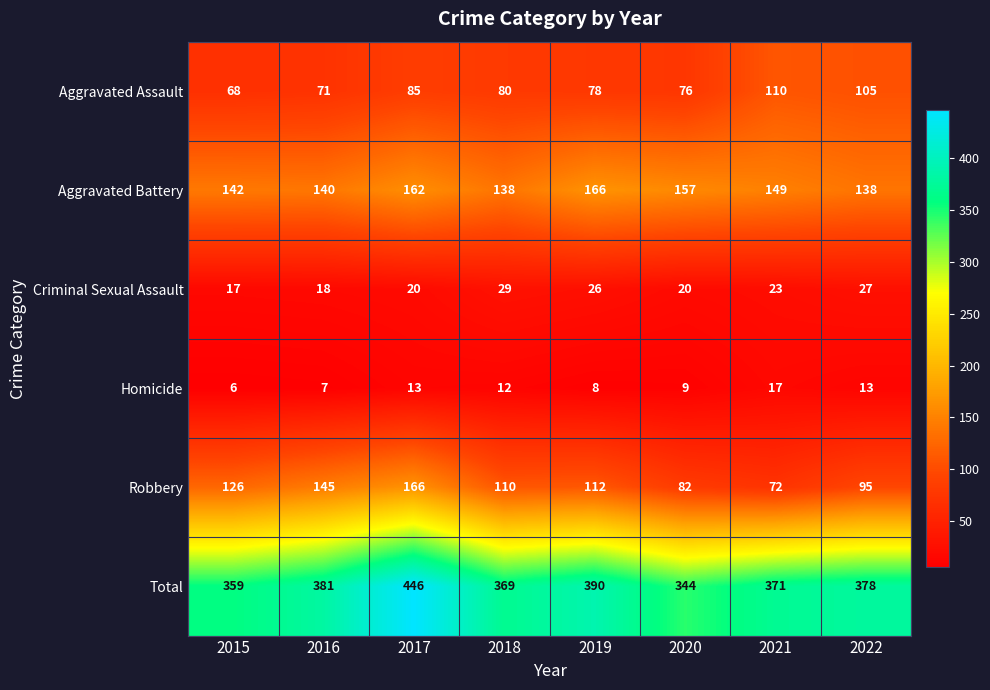

Which series has the largest total across all categories?

Total